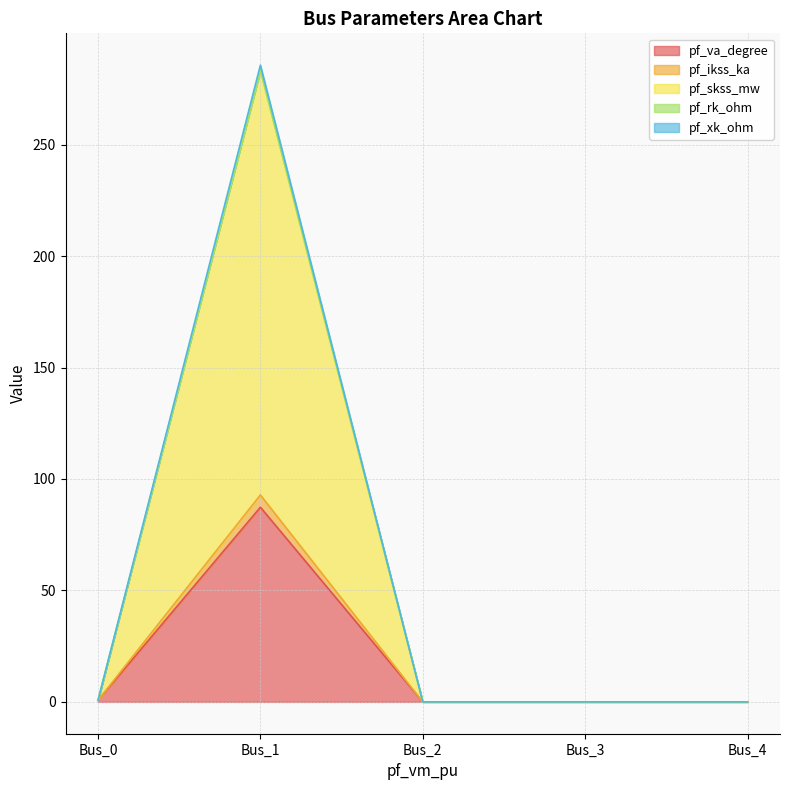

What is the average value of the pf_rk_ohm series?

56.8